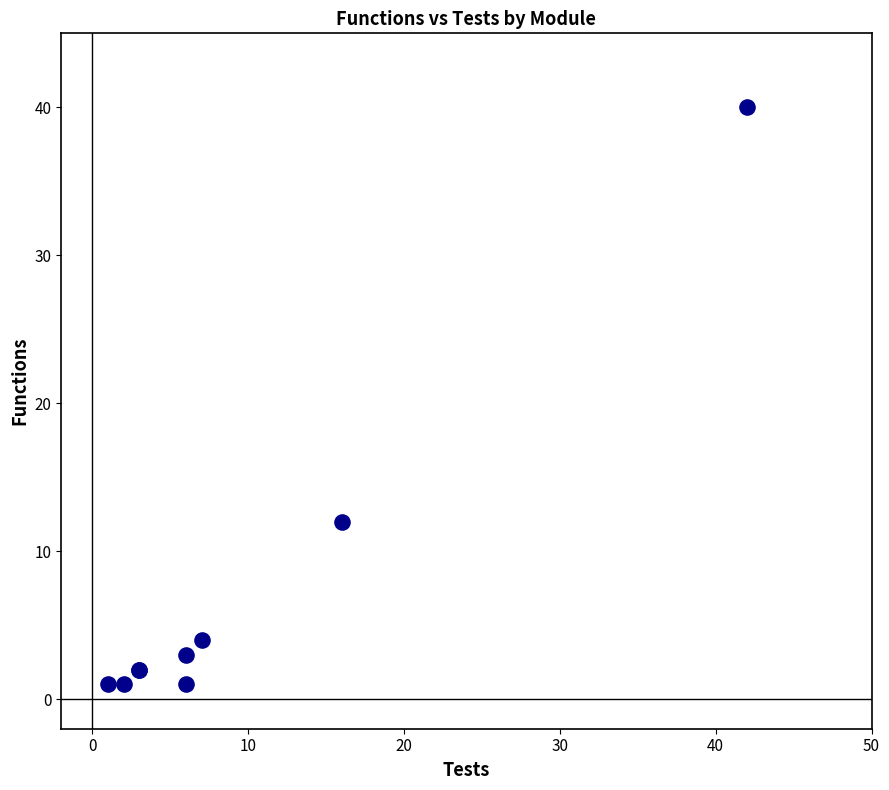

What Y value in the scatter plot is closest to 20?

12